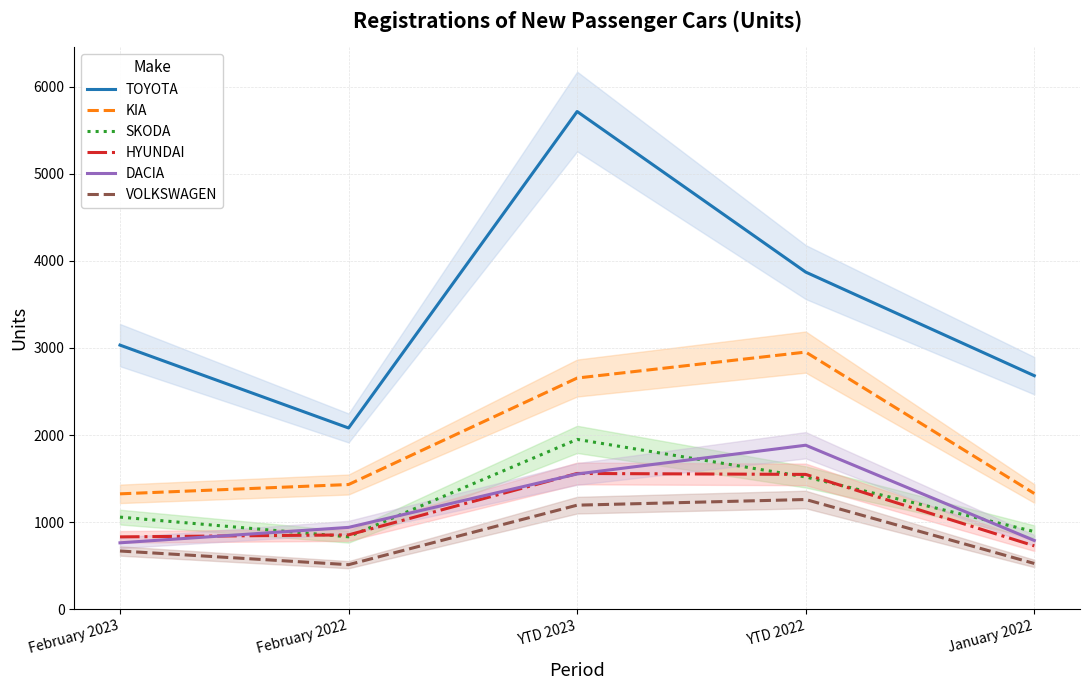

Where is TOYOTA nearest to the value 3897?

YTD 2022